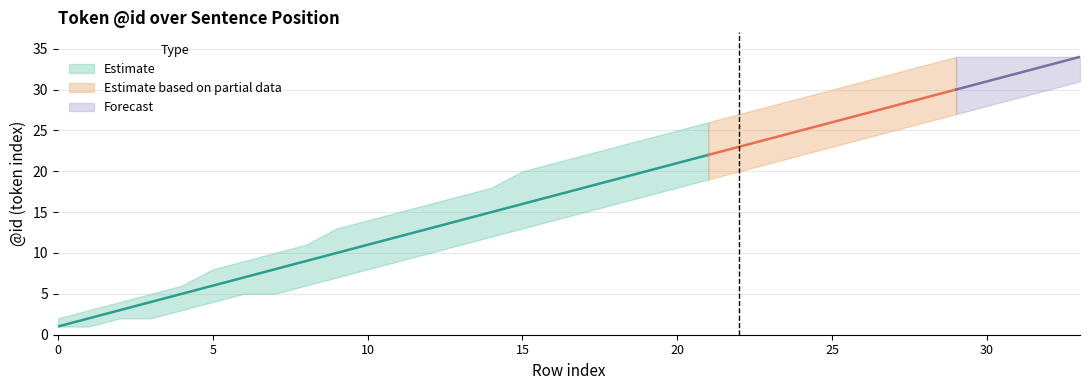

Reading left to right, transcribe all the data shown in this chart.

@id: 0=1	1=2	2=3	3=4	4=5	5=6	6=7	7=8	8=9	9=10	10=11	11=12	12=13	13=14	14=15	15=16	16=17	17=18	18=19	19=20	20=21	21=22	22=23	23=24	24=25	25=26	26=27	27=28	28=29	29=30	30=31	31=32	32=33	33=34
lower: 0=1	1=1	2=2	3=2	4=3	5=4	6=5	7=5	8=6	9=7	10=8	11=9	12=10	13=11	14=12	15=13	16=14	17=15	18=16	19=17	20=18	21=19	22=20	23=21	24=22	25=23	26=24	27=25	28=26	29=27	30=28	31=29	32=30	33=31
upper: 0=2	1=3	2=4	3=5	4=6	5=8	6=9	7=10	8=11	9=13	10=14	11=15	12=16	13=17	14=18	15=20	16=21	17=22	18=23	19=24	20=25	21=26	22=27	23=28	24=30	25=31	26=32	27=33	28=34	29=34	30=34	31=34	32=34	33=34